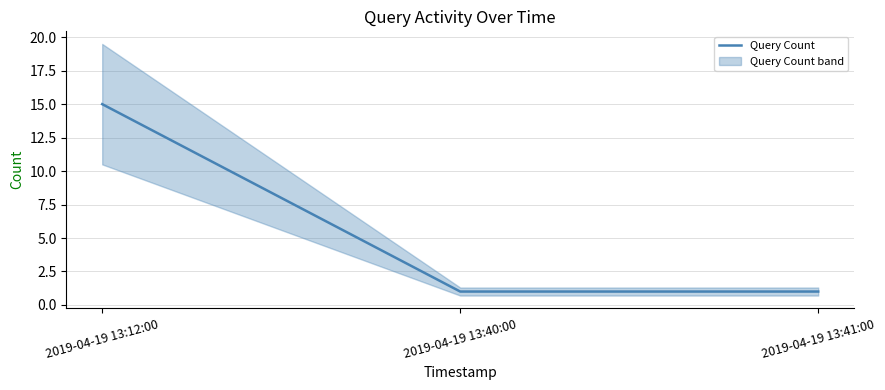

How many values are between 1 and 15?

3